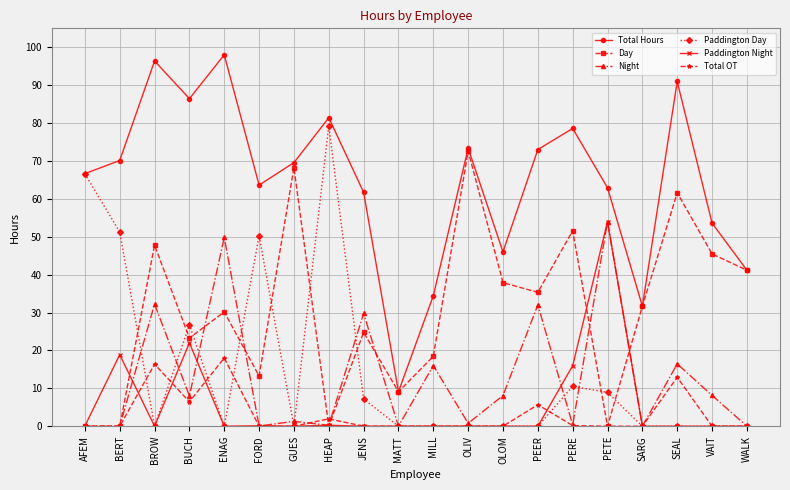

Which series changed the most between ENAG and PETE?

Paddington Night